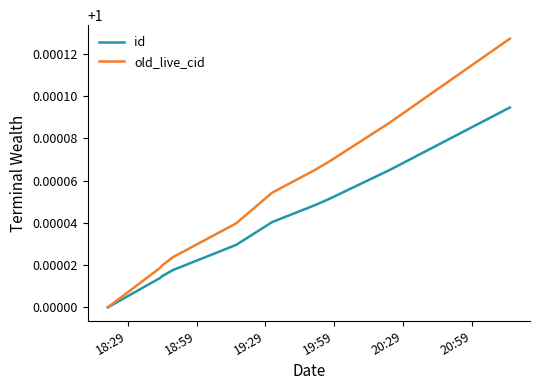

Which series has the largest range (max minus min)?

old_live_cid